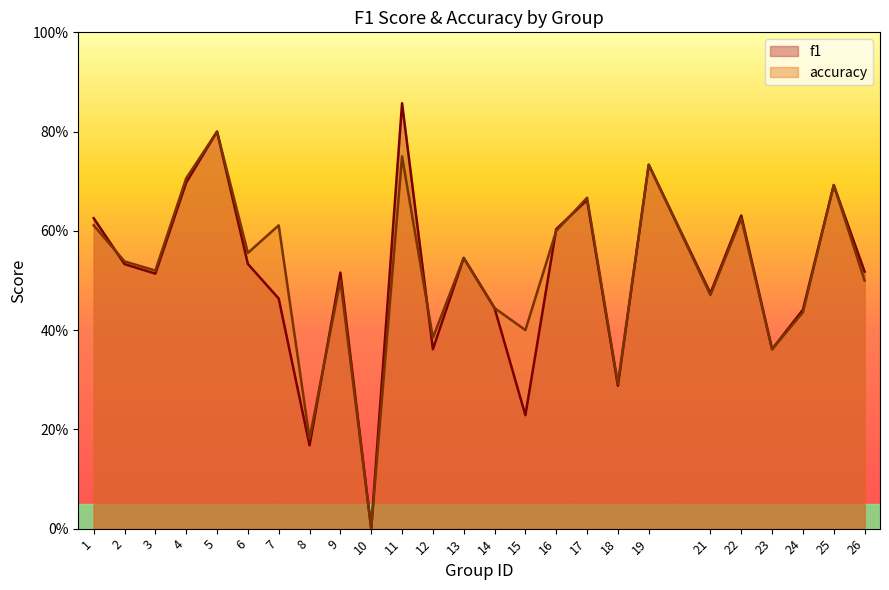

Is it true that accuracy equals 0.7 at 25?

True